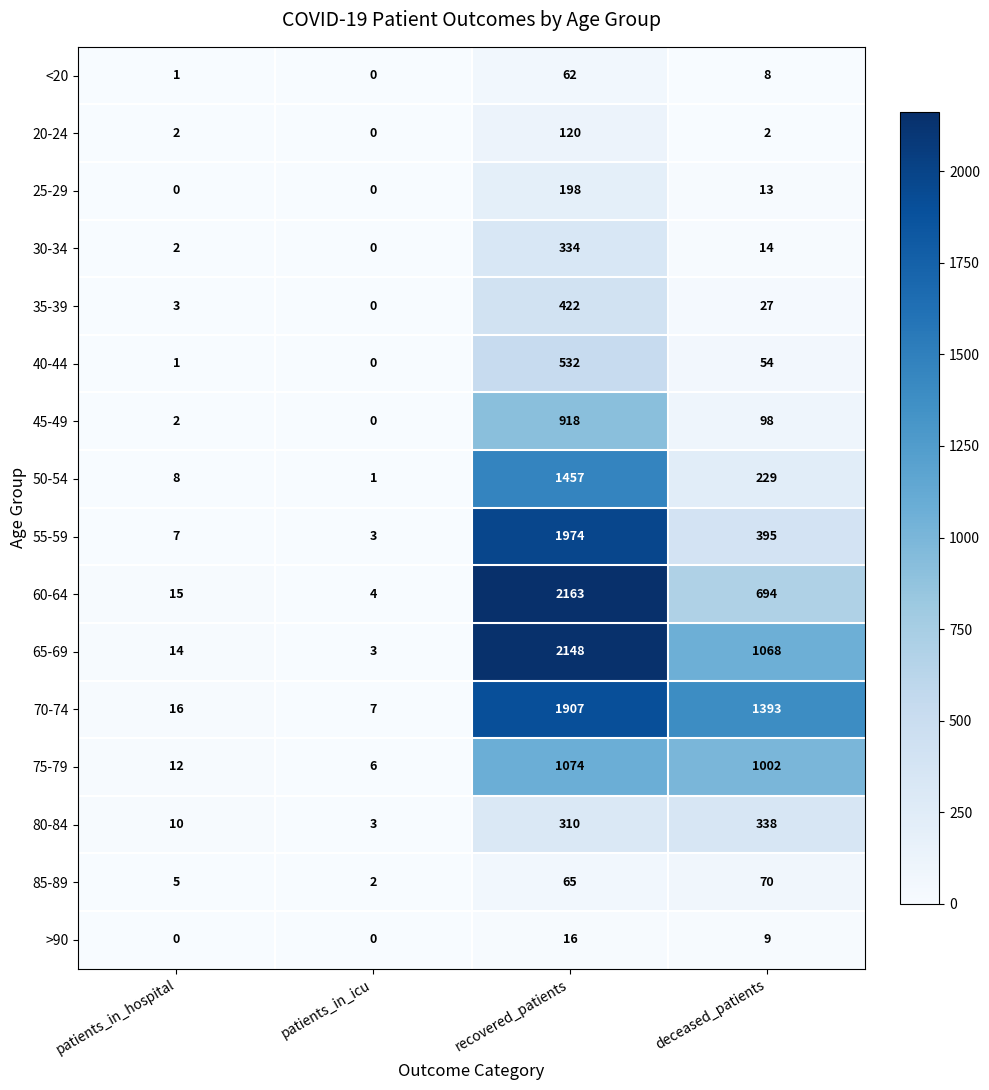

What is the total value across all series at patients_in_icu?

29